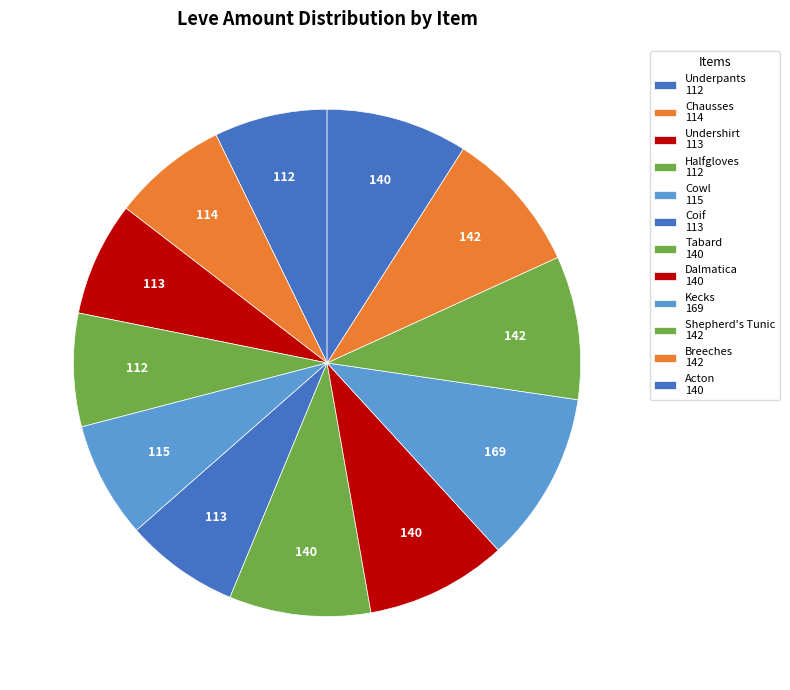

To the nearest percent, what is the average slice percentage?

8%